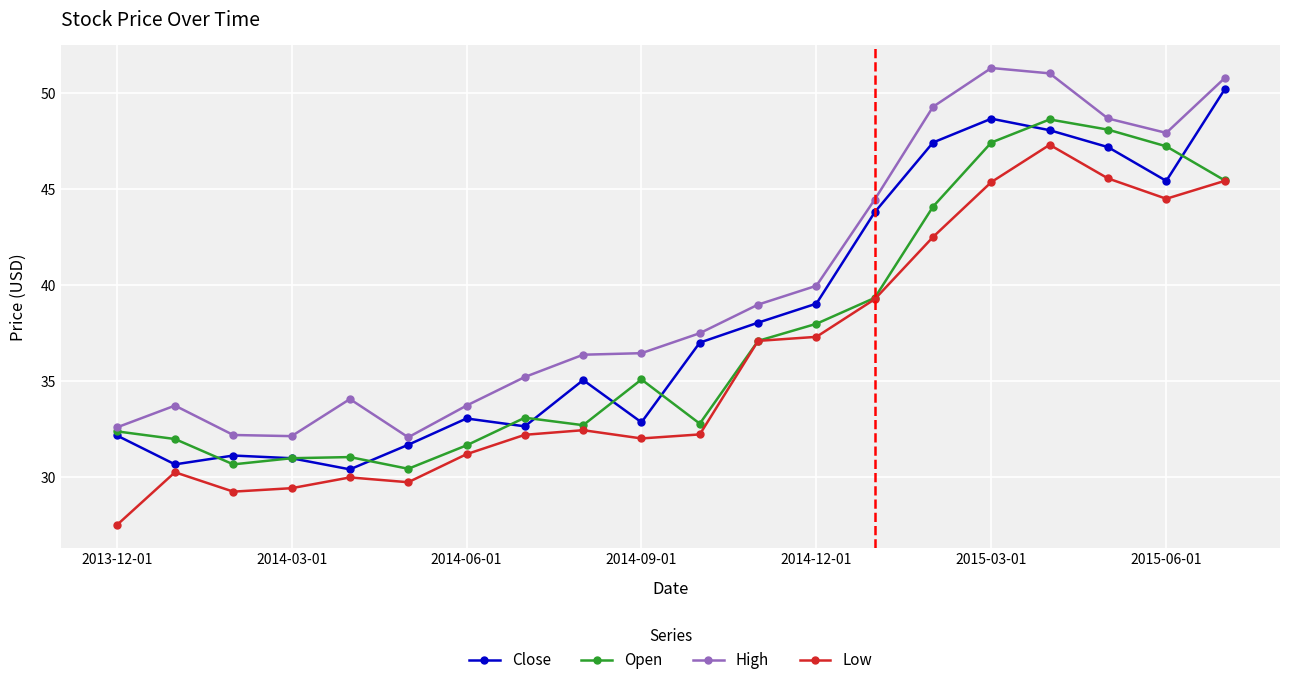

True or false: High and Low cross at least once.

False